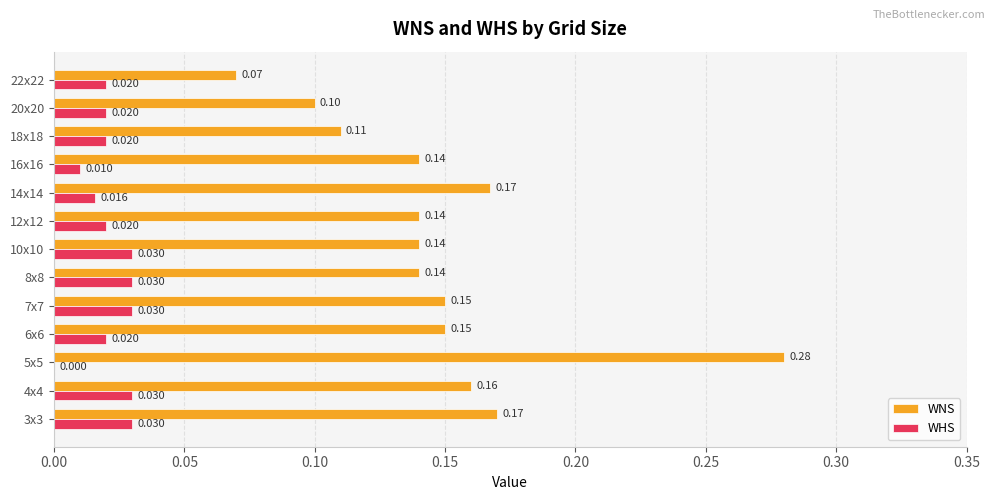

Which series changed the most between 10x10 and 12x12?

WHS